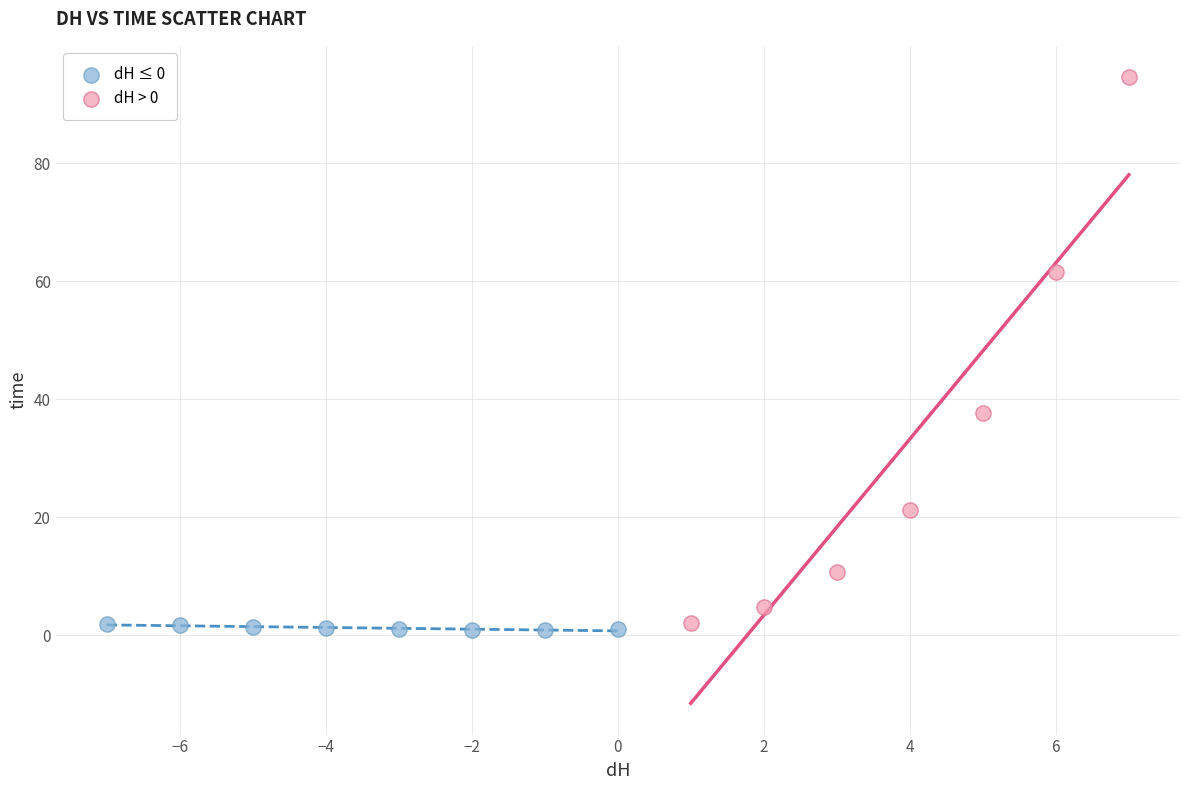

Which series has the largest Y range (max minus min)?

dH > 0